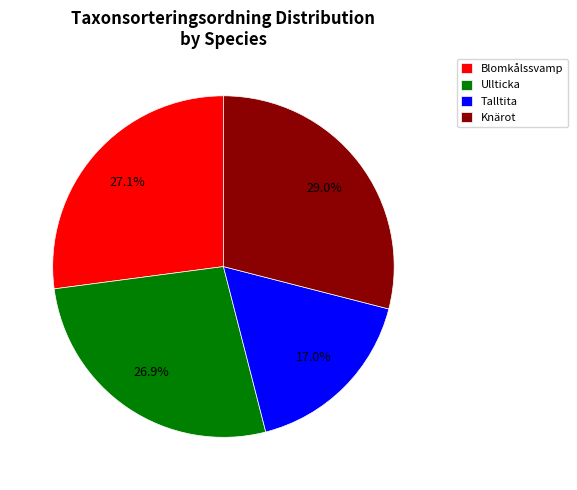

Which category has the biggest portion of the pie?

Knärot